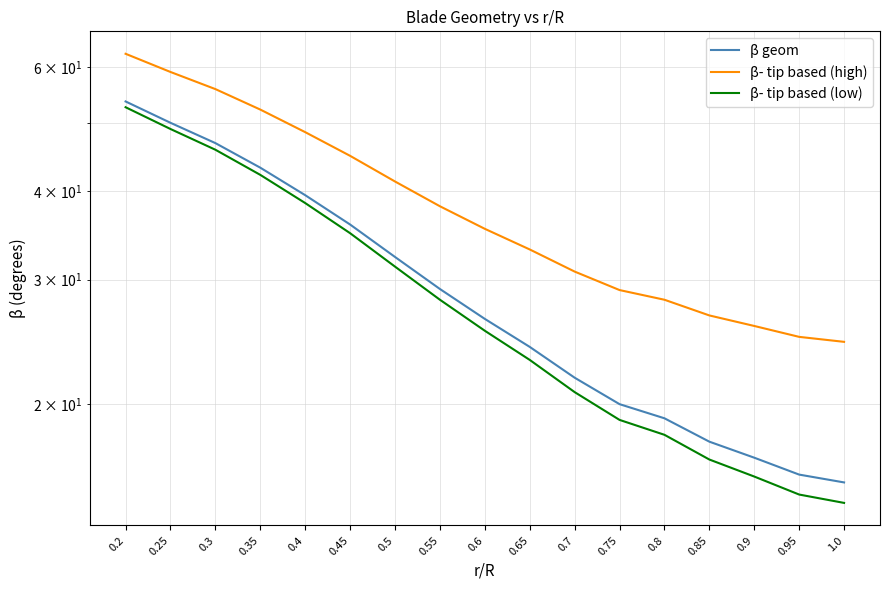

Which series changed the most between 0.3 and 0.9?

β geom